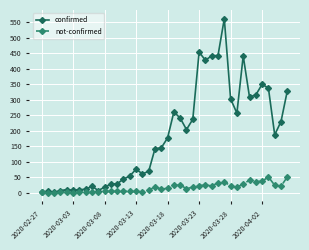

Which series has the largest range (max minus min)?

confirmed